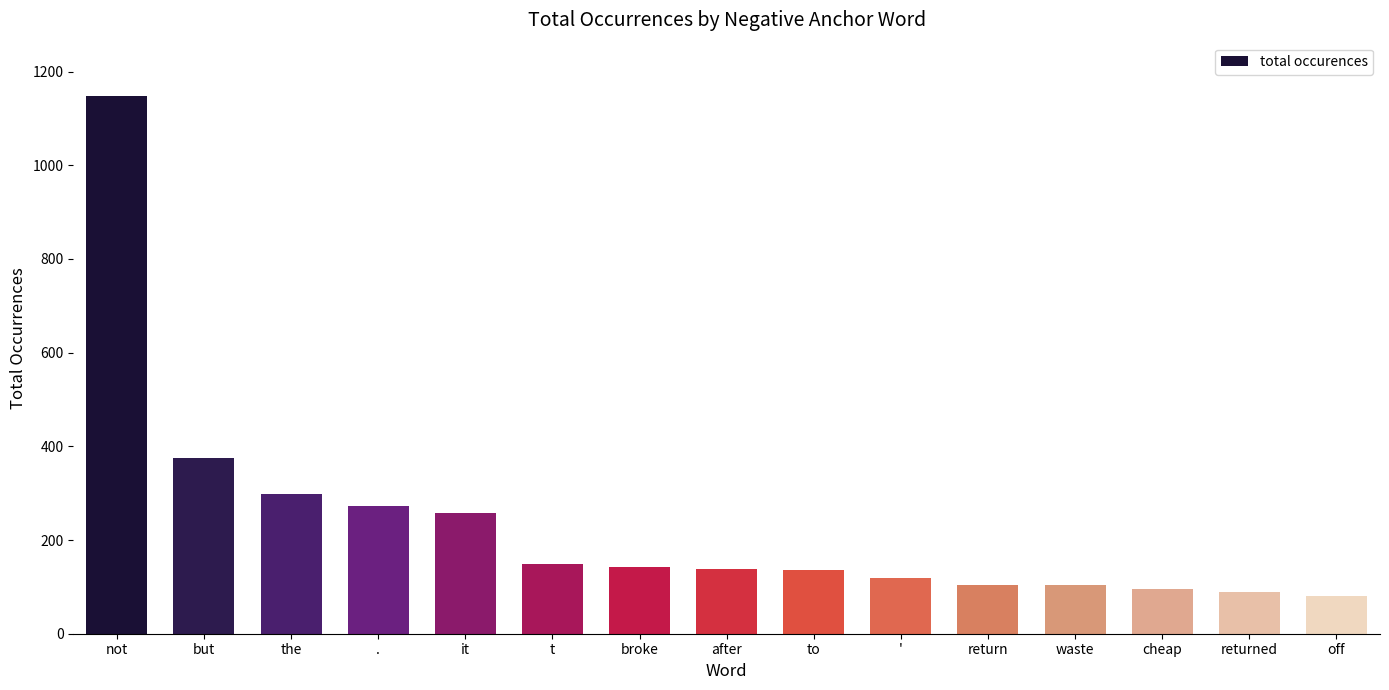

At which category does the chart reach its peak across all series?

not